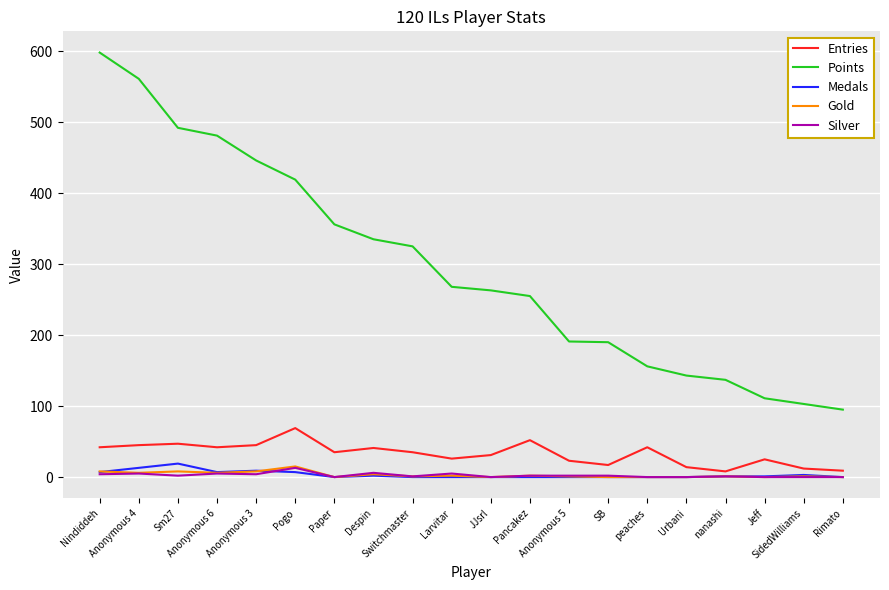

Which series has the widest spread of values?

Points